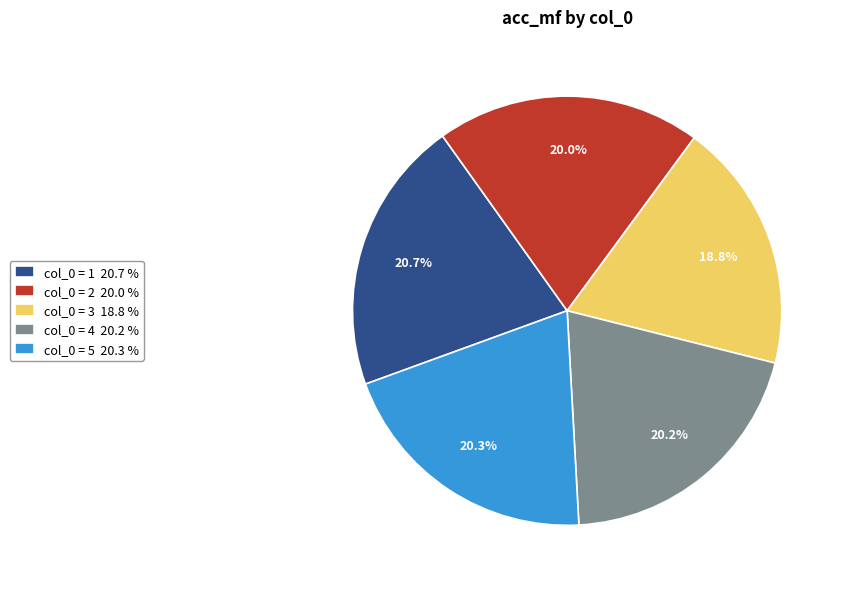

To the nearest percent, what is the average slice percentage?

20%